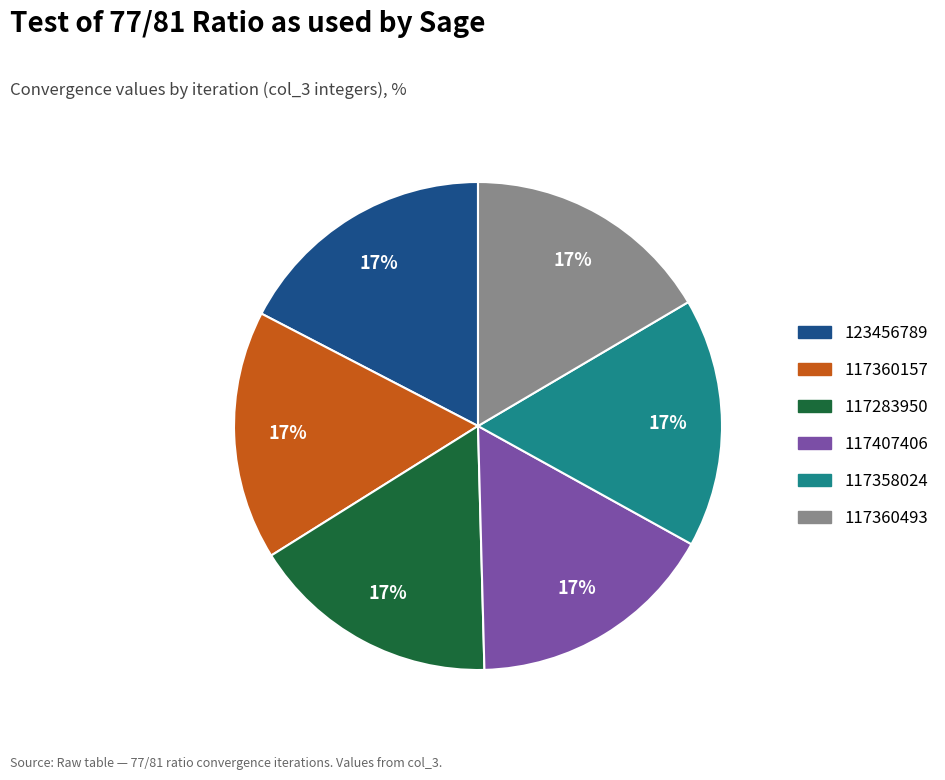

Between 123456789 and 117360157, which is larger?

123456789